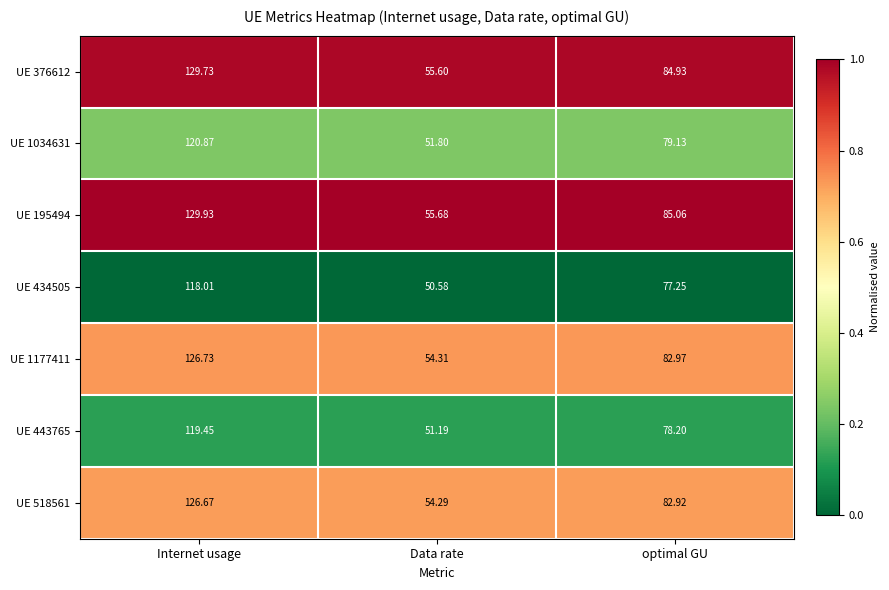

List the labels in order of UE 443765 value, largest first.

Internet usage, optimal GU, Data rate